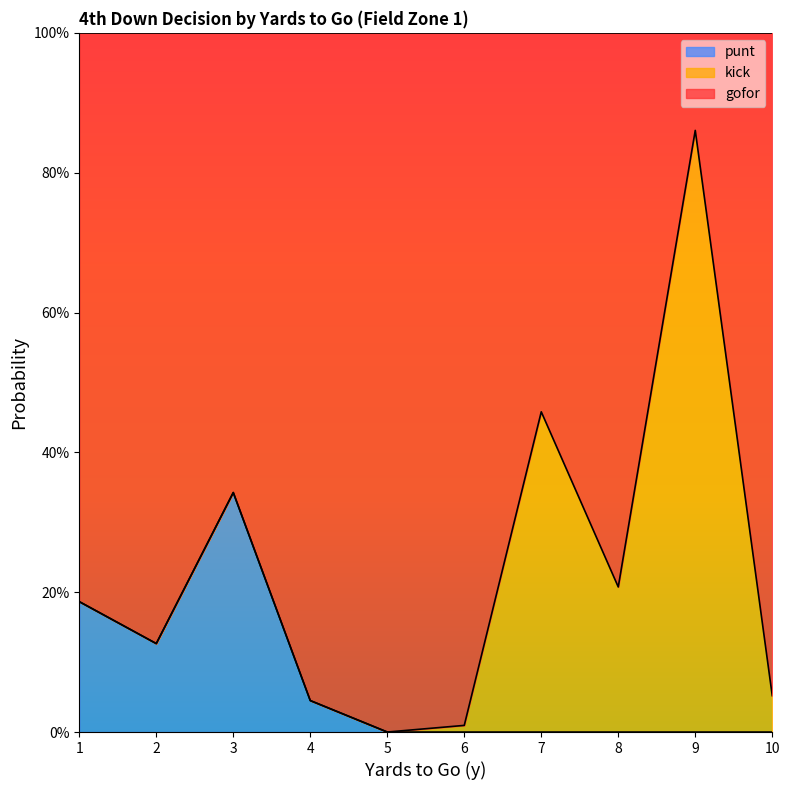

True or false: gofor and punt cross at least once.

False